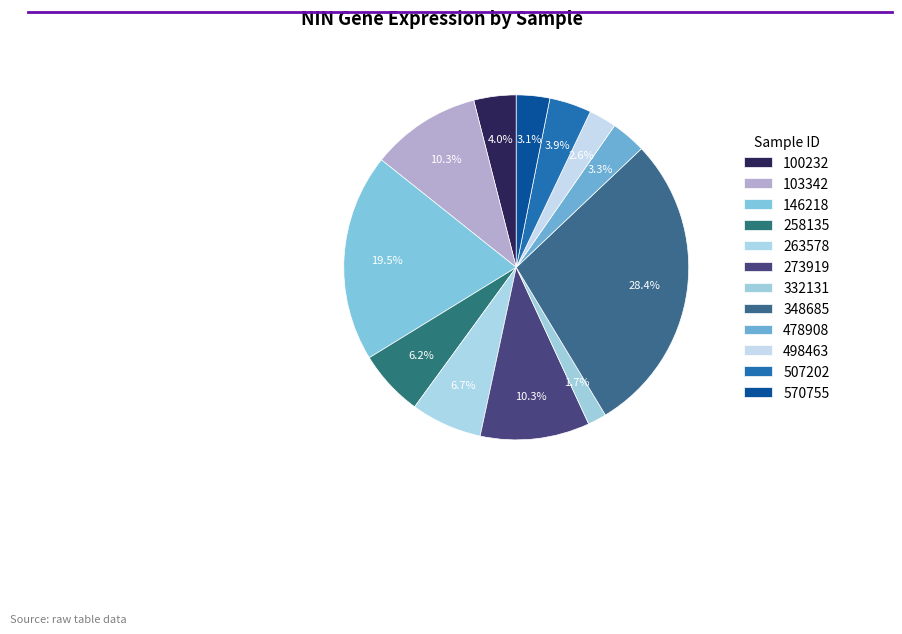

Which slice is the smallest?

332131